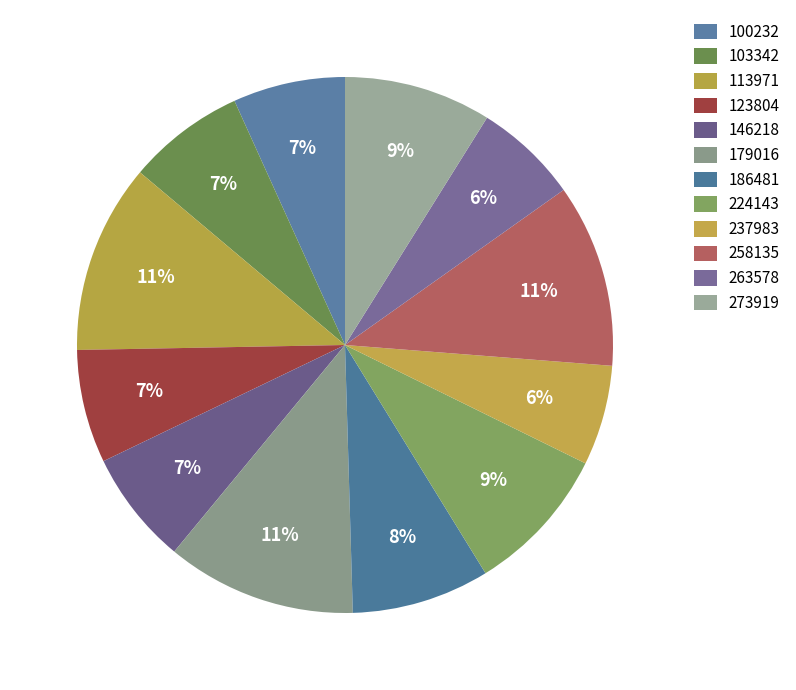

How many segments does this pie chart have?

12